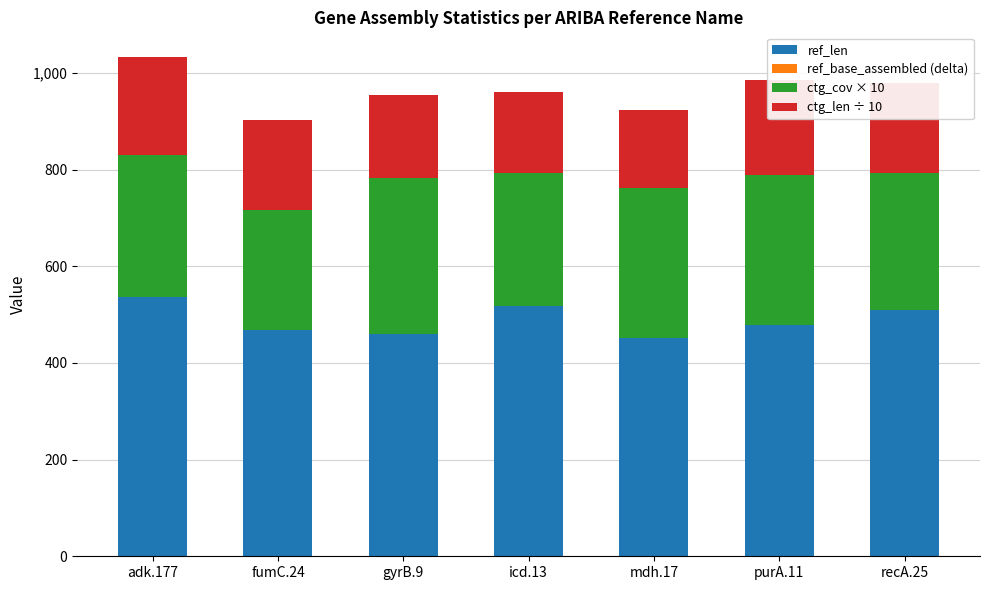

What is the total value across all series at recA.25?

979.7